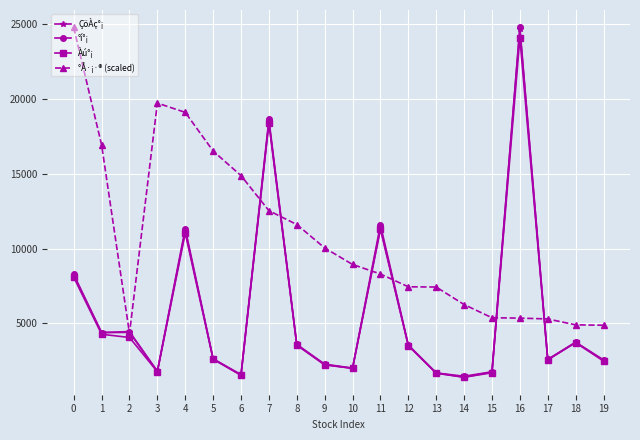

Which series has the largest range (max minus min)?

°í°¡